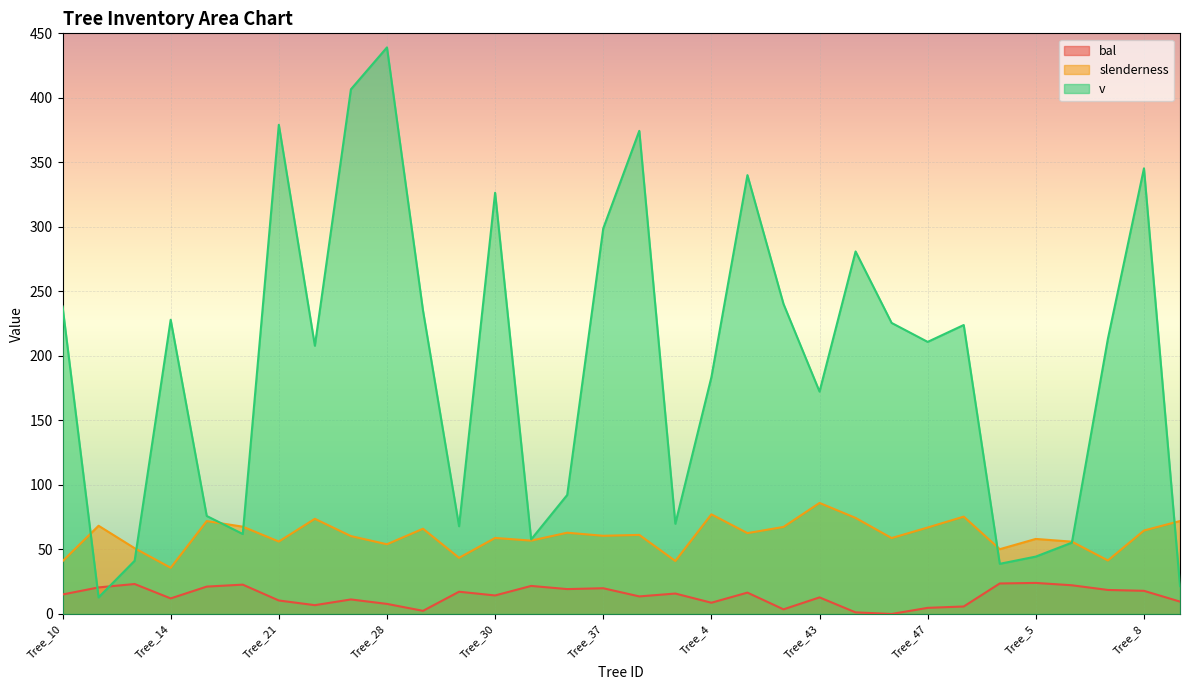

How many interior local valleys does the bal series have?

9